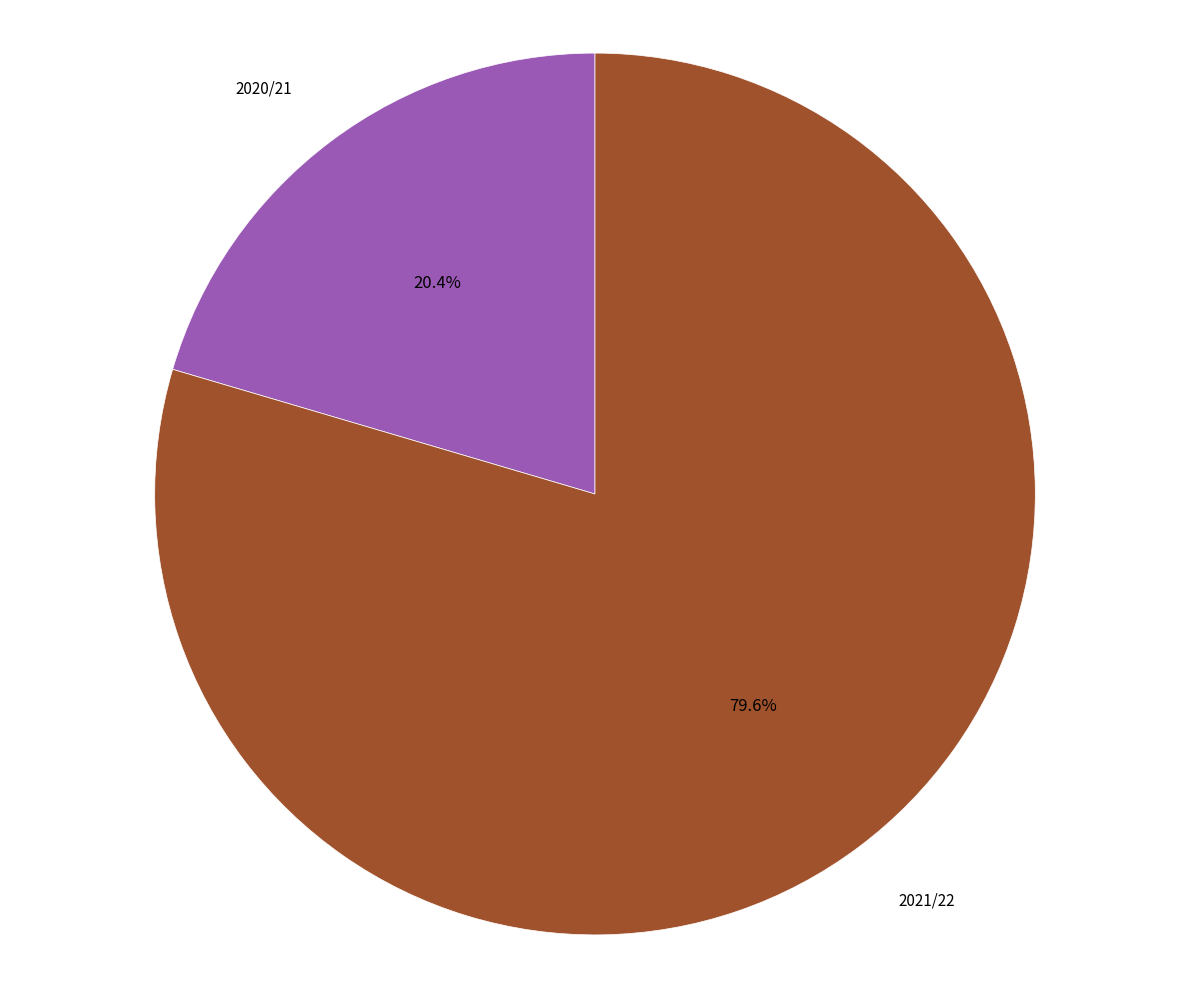

Count the number of slices in the pie.

2